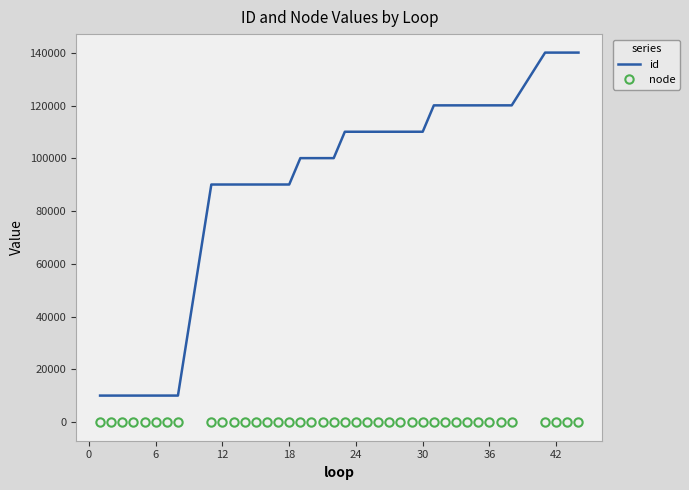

Which series has the largest total across all categories?

id